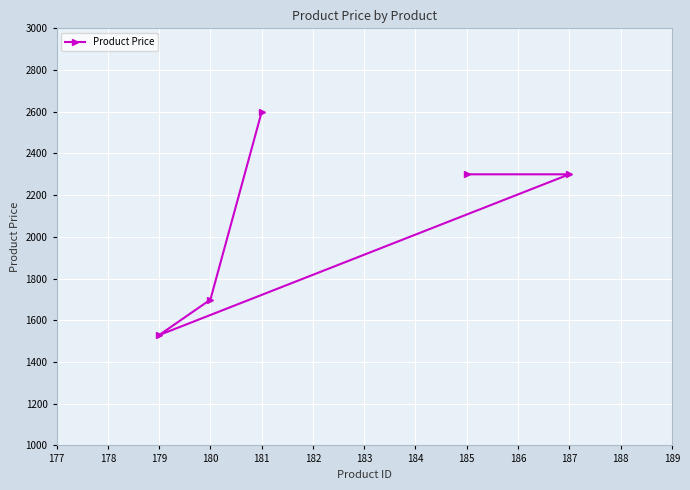

What value does the data have at 180?

1699